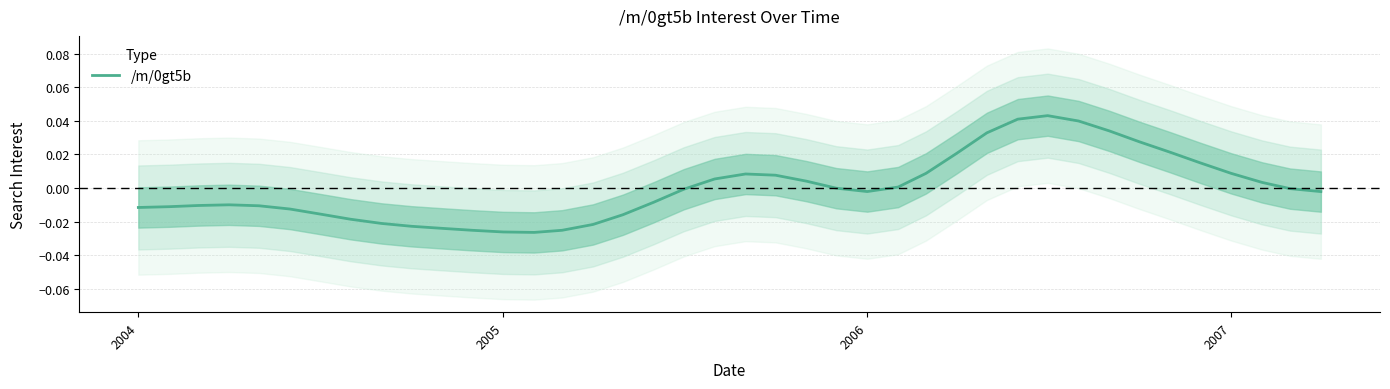

Count the number of data series in this chart.

1